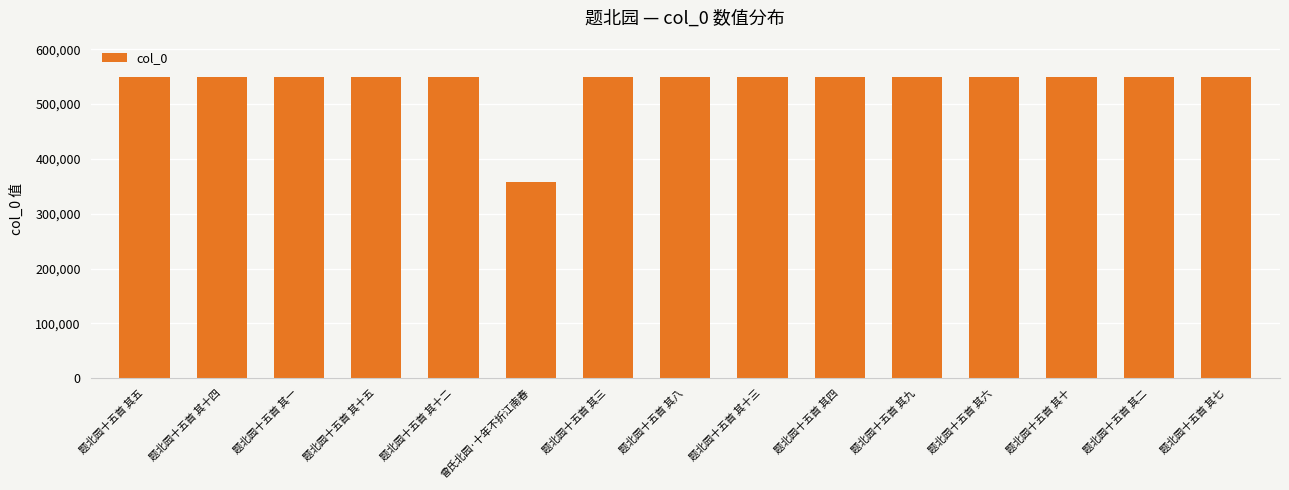

Approximately how many times larger is the value at 题北园十五首 其十 compared to 题北园十五首 其一?

1.0